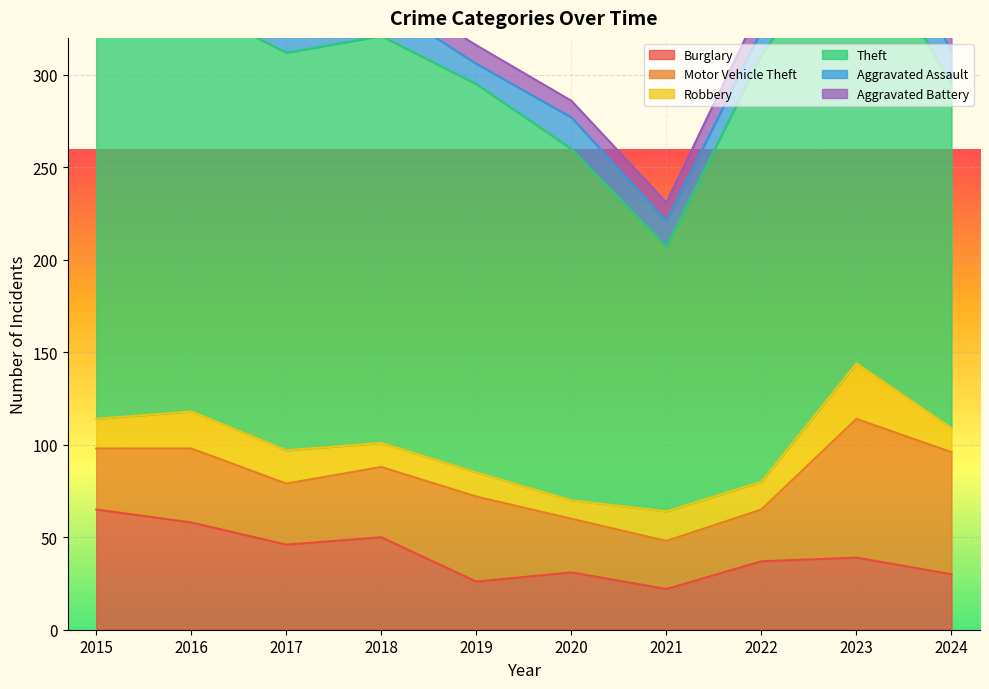

True or false: Robbery has more than 0 interior local peaks.

True